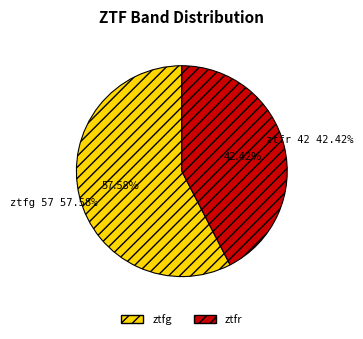

How many slices are in this pie chart?

2